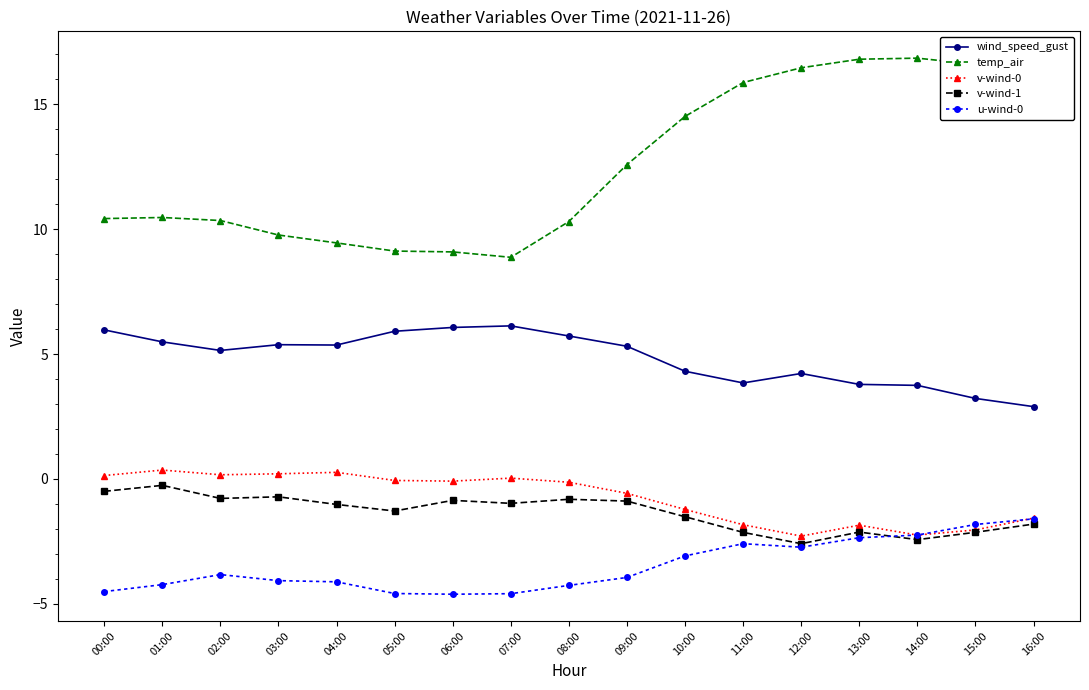

Count the number of categories in the chart.

17